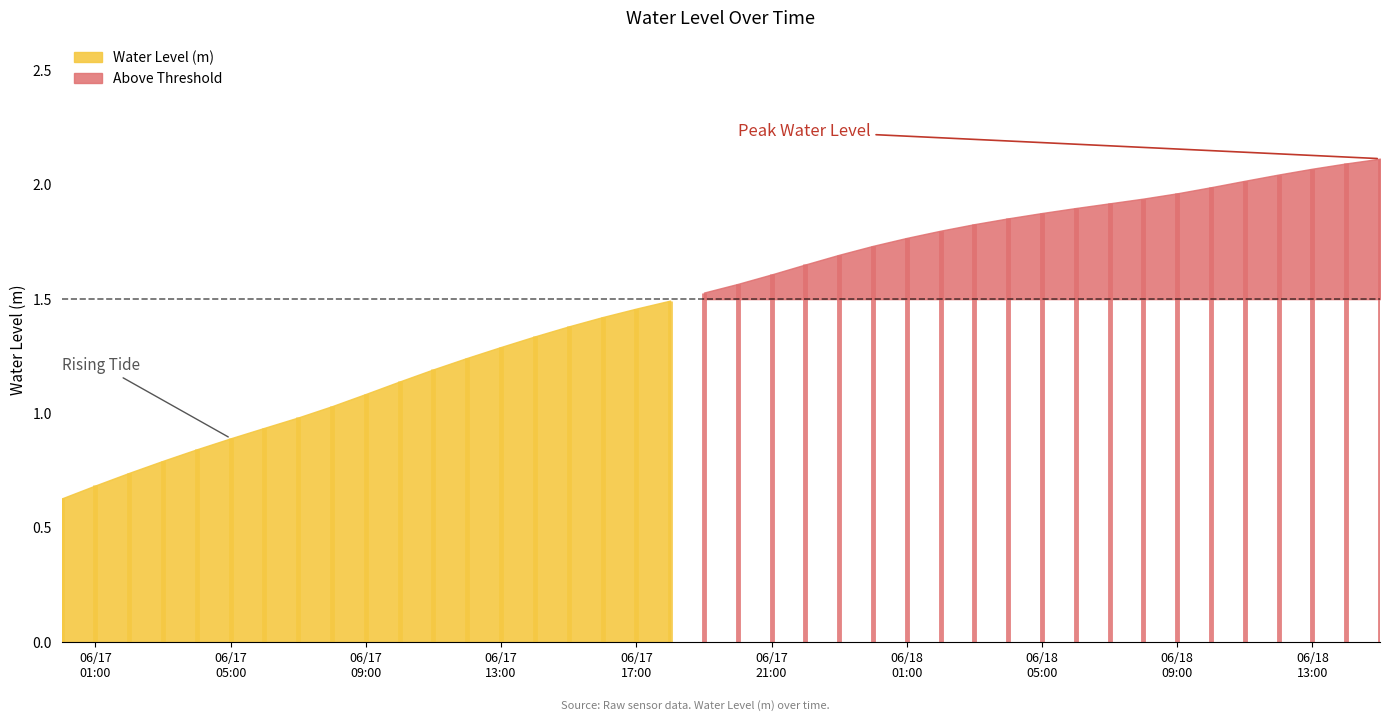

At which label is the value closest to 1?

2025-06-17 07:00:00